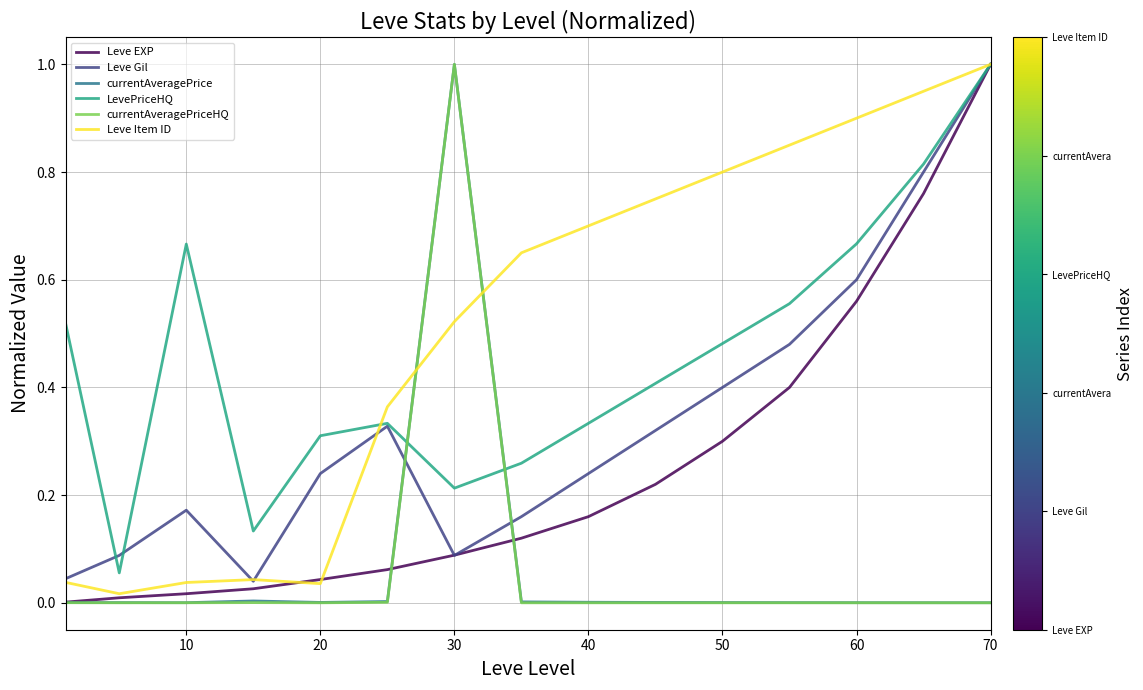

True or false: currentAveragePriceHQ and Leve EXP cross at least once.

True